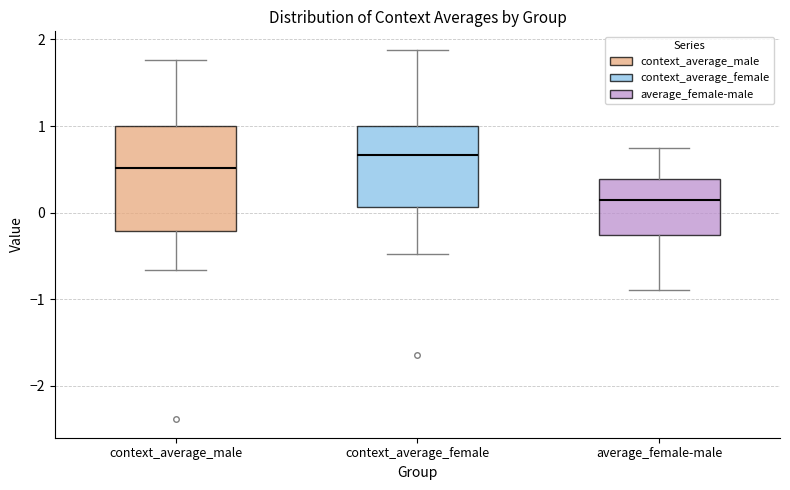

Comparing the boxes themselves (not the whiskers), which one is the tallest?

context_average_male